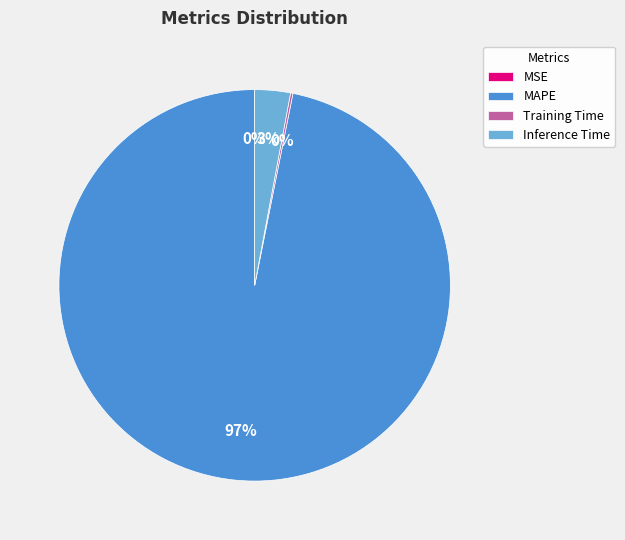

Is there any slice that represents more than half of the pie?

Yes